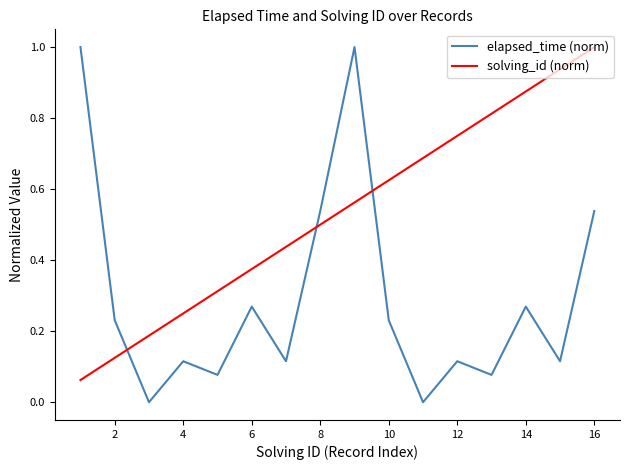

How many times do solving_id (norm) and elapsed_time (norm) cross each other?

3